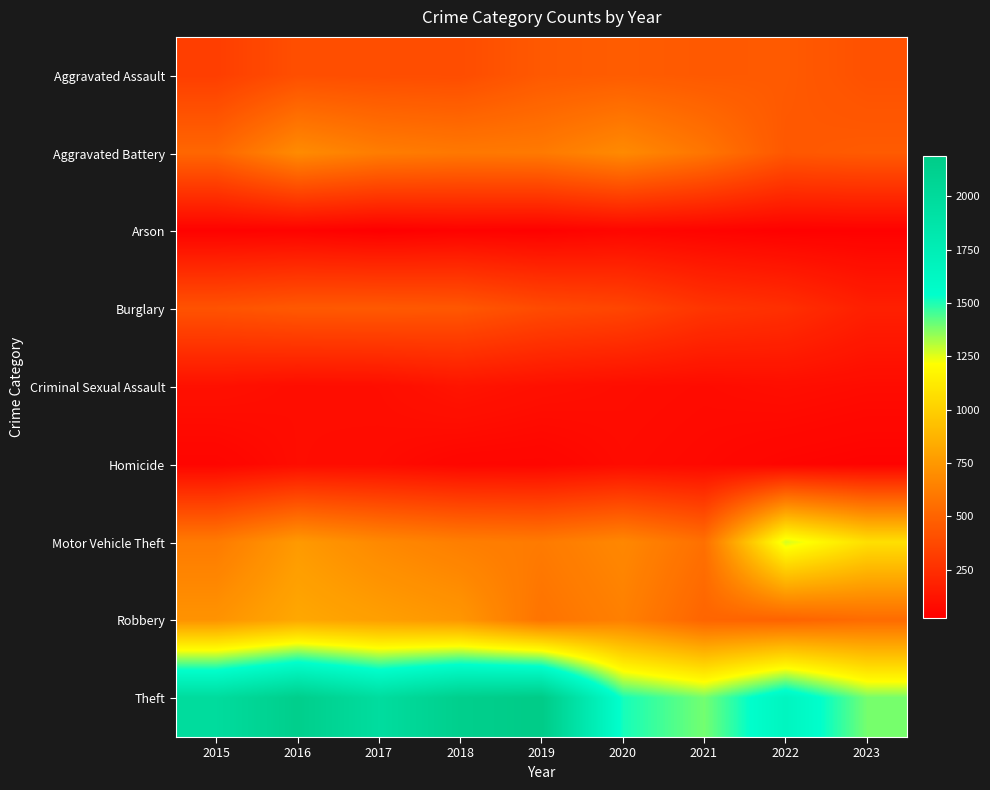

Which series changed the most between 2015 and 2021?

Theft